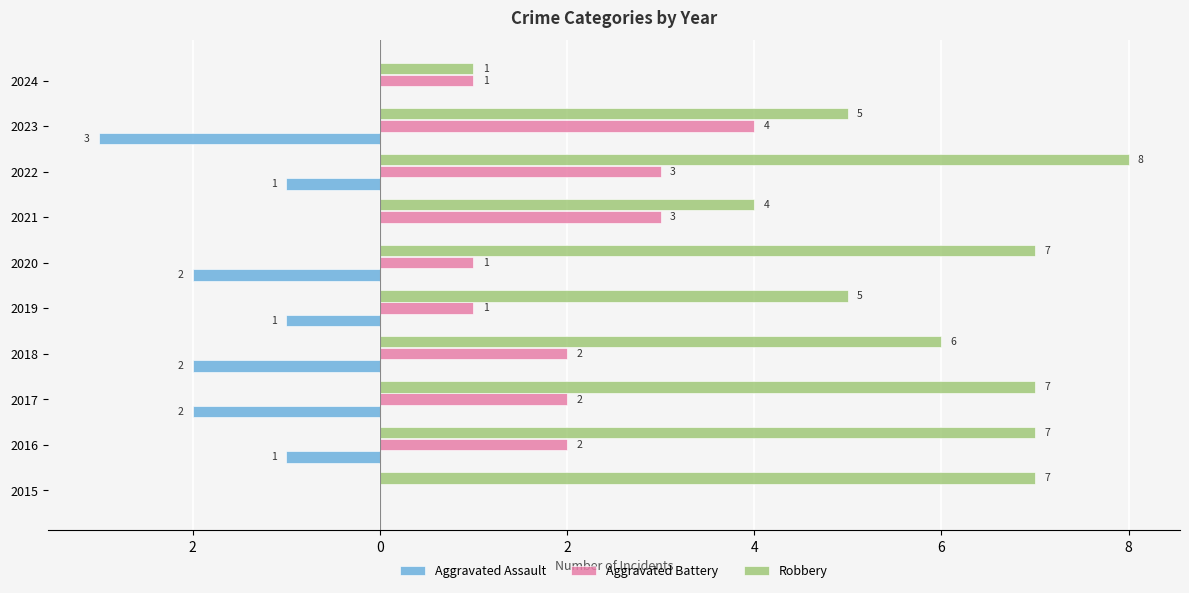

What are all the series names shown in the legend?

Aggravated Assault, Aggravated Battery, Robbery